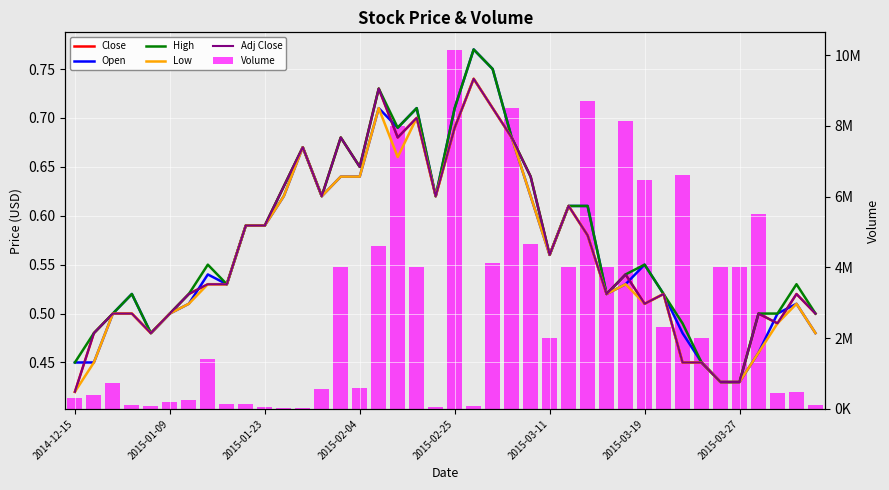

What is the spread (max minus min) of values at 2015-01-09?

382999.5